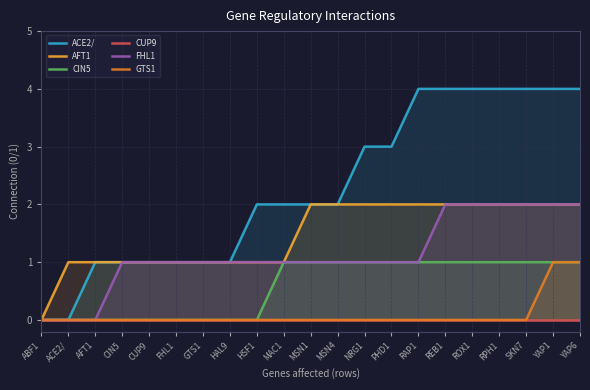

How many lines are shown in the chart?

6